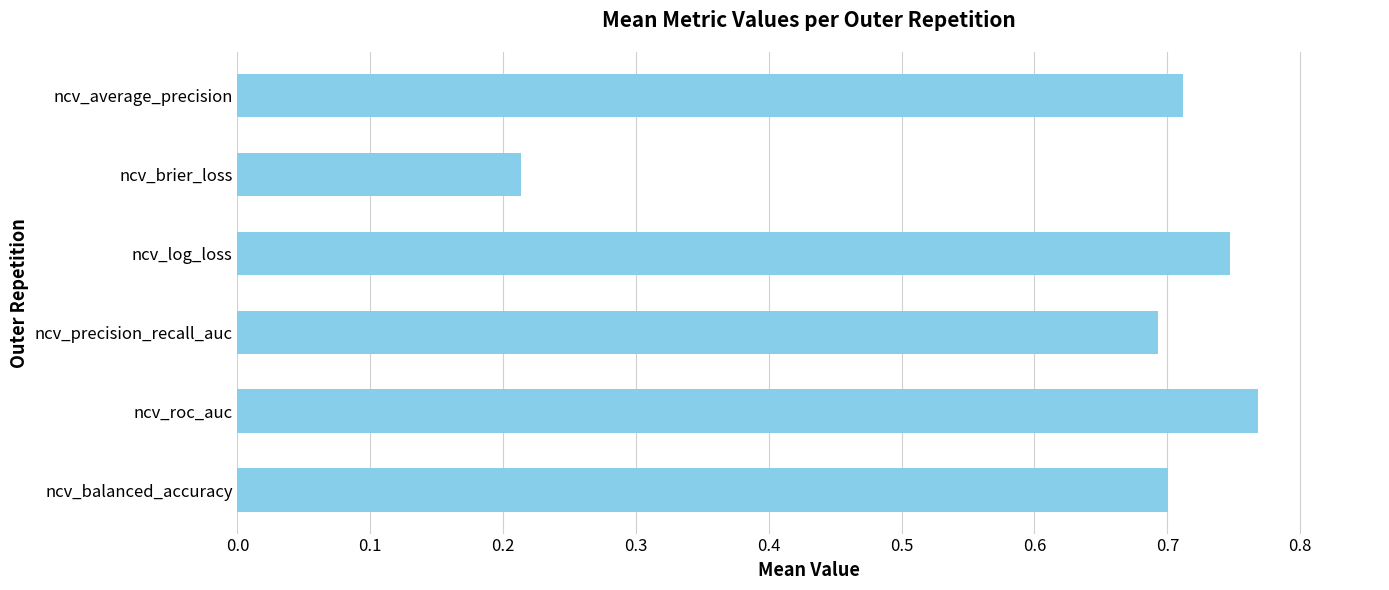

List the labels in order of value, smallest first.

ncv_brier_loss, ncv_precision_recall_auc, ncv_balanced_accuracy, ncv_average_precision, ncv_log_loss, ncv_roc_auc